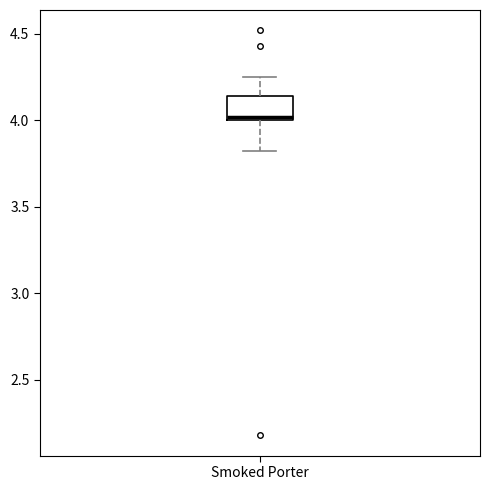

Where is the upper edge of the box for Smoked Porter on the y-axis? The values are not printed on the chart, so give them approximately, as read against the axis.

4.15